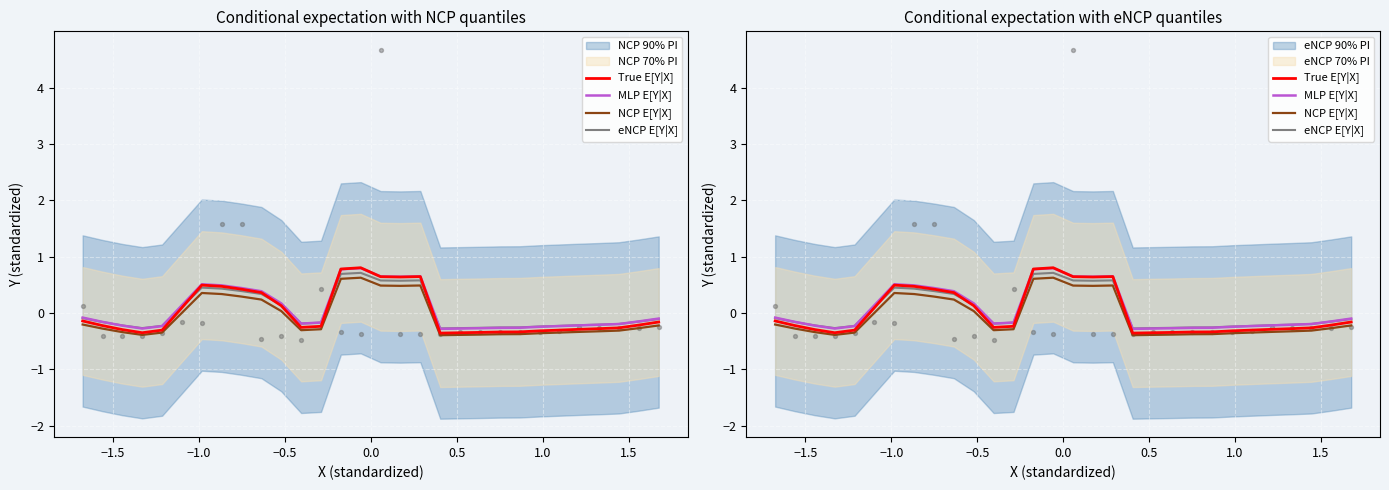

Is the value of True E[Y|X] at 14 greater than the value of eNCP E[Y|X] at 28?

Yes